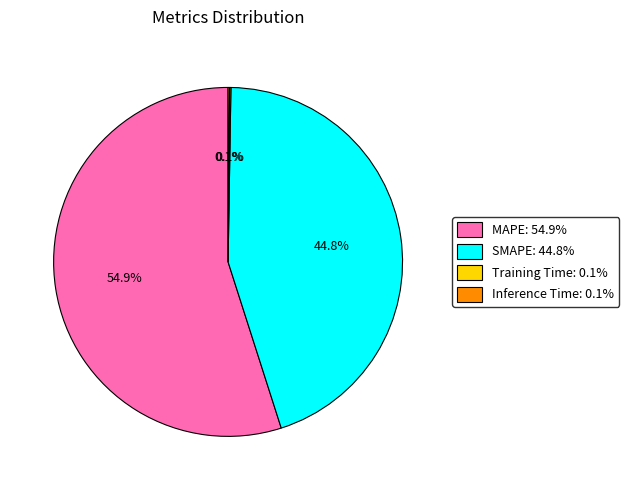

To the nearest percent, what is the difference between the largest and smallest slice percentages?

55%